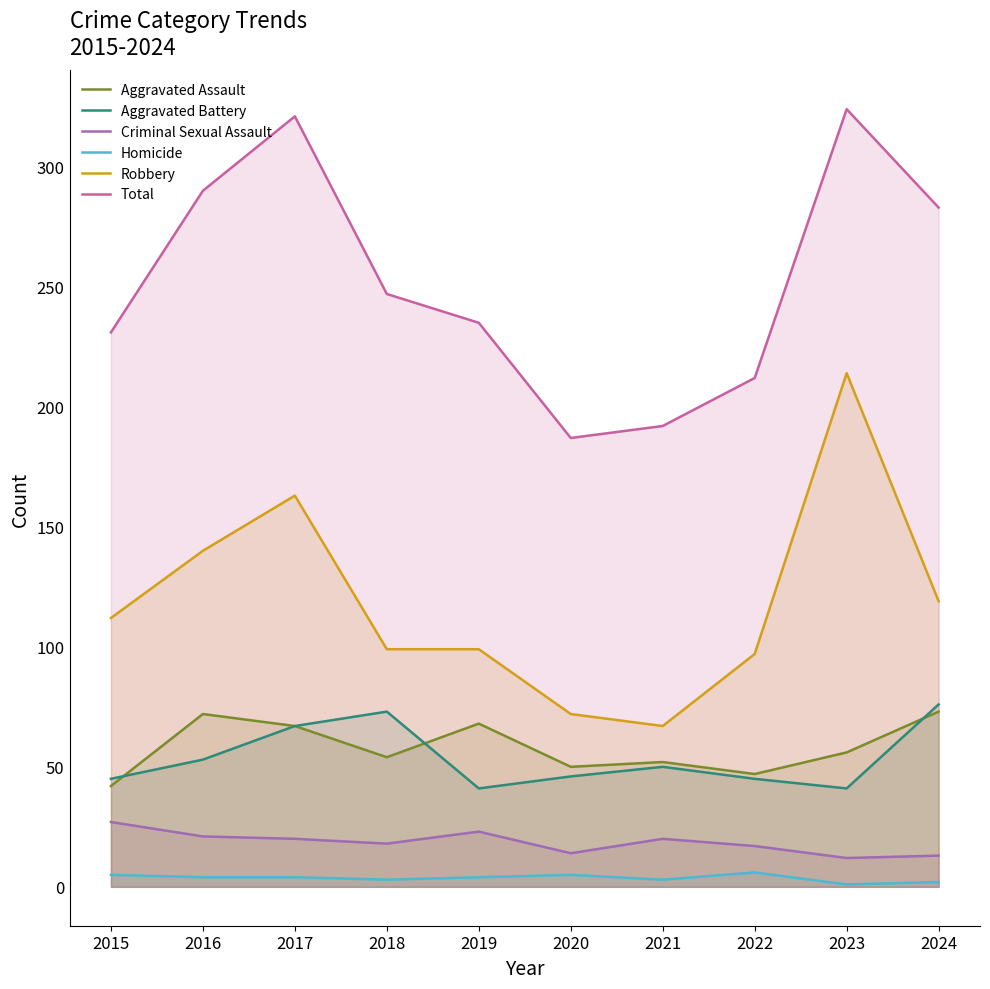

Which label corresponds to the smallest value in the chart?

2023